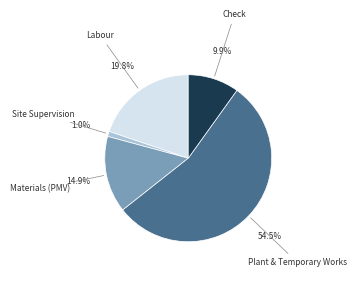

How many slices are in this pie chart?

5